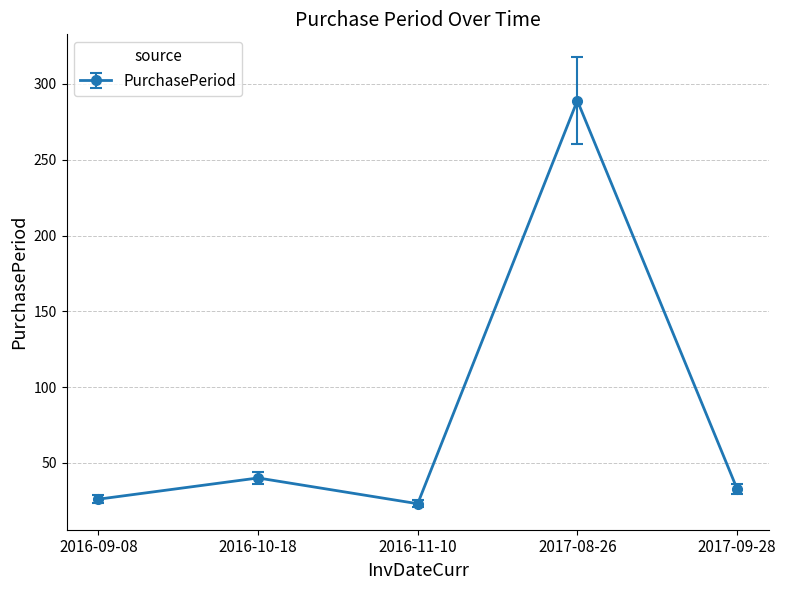

At which label is the value closest to 156?

2016-10-18